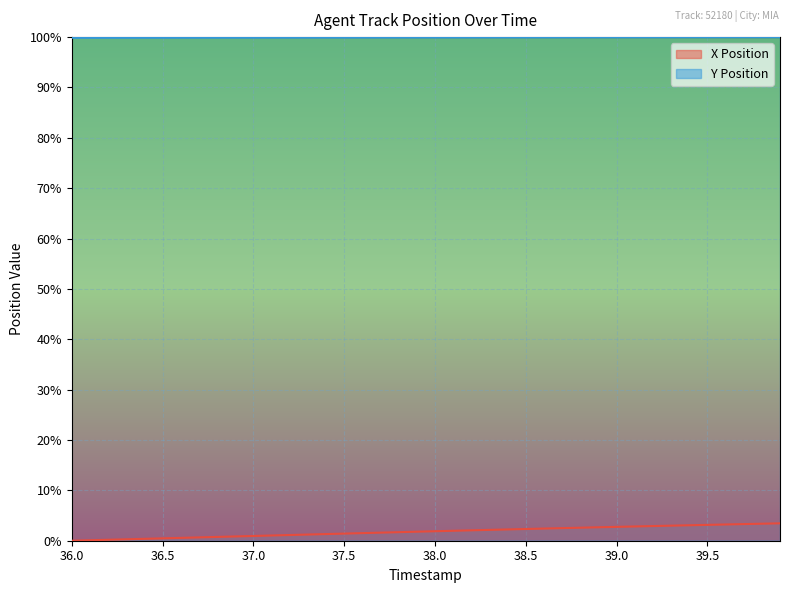

Reading left to right, what are all the values shown in this chart?

X Position: 36.0=0.0	36.1=0.0	36.2=0.0	36.3=0.0	36.4=0.0	36.5=0.0	36.6=0.0	36.7=0.0	36.8=0.0	36.9=0.0	37.0=0.0	37.1=0.0	37.2=0.0	37.3=0.0	37.4=0.0	37.5=0.0	37.6=0.0	37.7=0.0	37.8=0.0	37.9=0.0	38.0=0.0	38.1=0.0	38.2=0.0	38.3=0.0	38.4=0.0	38.5=0.0	38.6=0.0	38.7=0.0	38.8=0.0	38.9=0.0	39.0=0.0	39.1=0.0	39.2=0.0	39.3=0.0	39.4=0.0	39.5=0.0	39.6=0.0	39.7=0.0	39.8=0.0	39.9=0.0
Y Position: 36.0=1.0	36.1=1.0	36.2=1.0	36.3=1.0	36.4=1.0	36.5=1.0	36.6=1.0	36.7=1.0	36.8=1.0	36.9=1.0	37.0=1.0	37.1=1.0	37.2=1.0	37.3=1.0	37.4=1.0	37.5=1.0	37.6=1.0	37.7=1.0	37.8=1.0	37.9=1.0	38.0=1.0	38.1=1.0	38.2=1.0	38.3=1.0	38.4=1.0	38.5=1.0	38.6=1.0	38.7=1.0	38.8=1.0	38.9=1.0	39.0=1.0	39.1=1.0	39.2=1.0	39.3=1.0	39.4=1.0	39.5=1.0	39.6=1.0	39.7=1.0	39.8=1.0	39.9=1.0